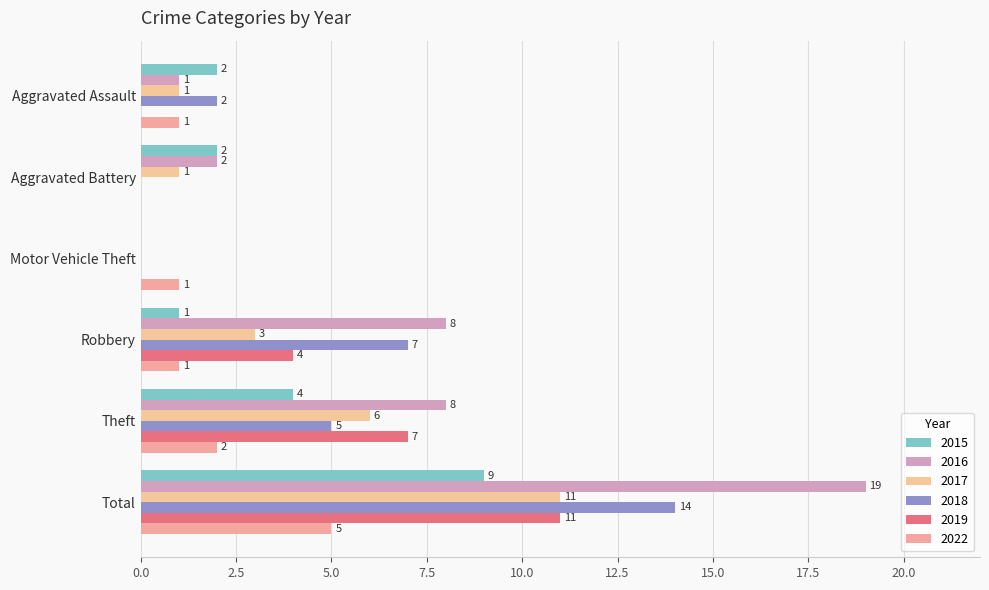

Which series has the widest spread of values?

2016